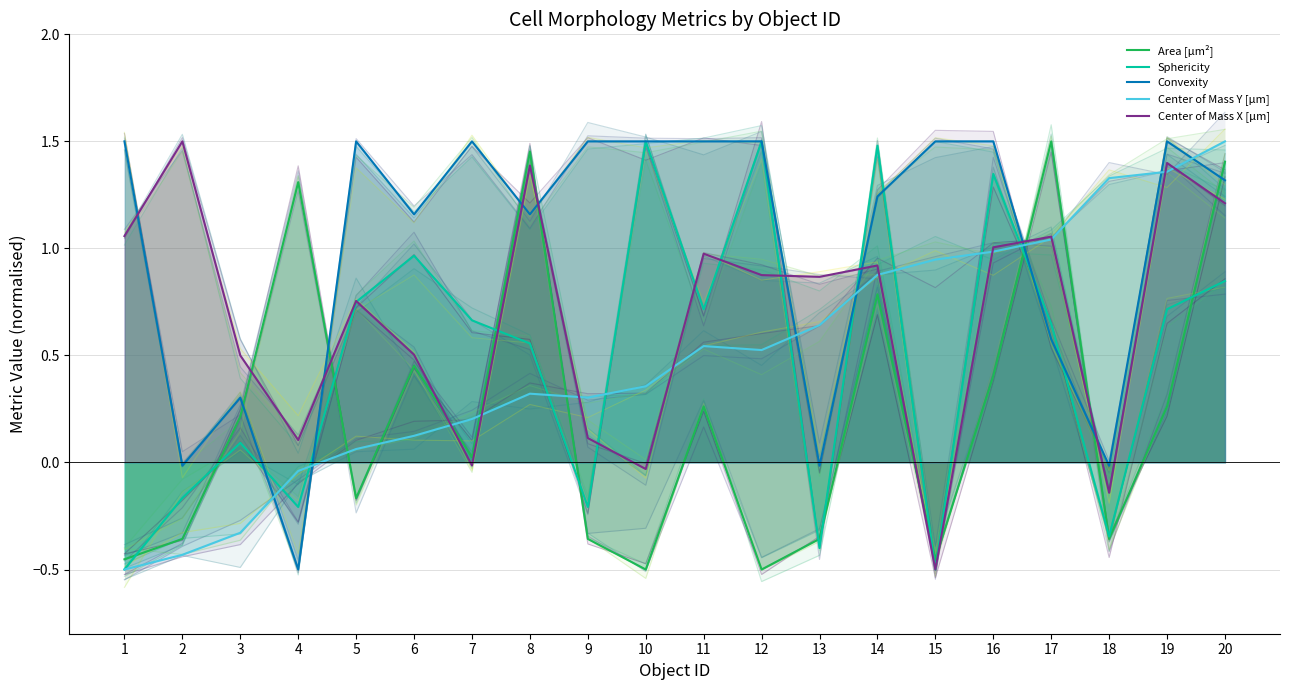

What is the total value across all series at 19?

5.2